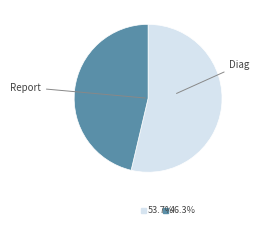

Does any single category account for the majority?

Yes